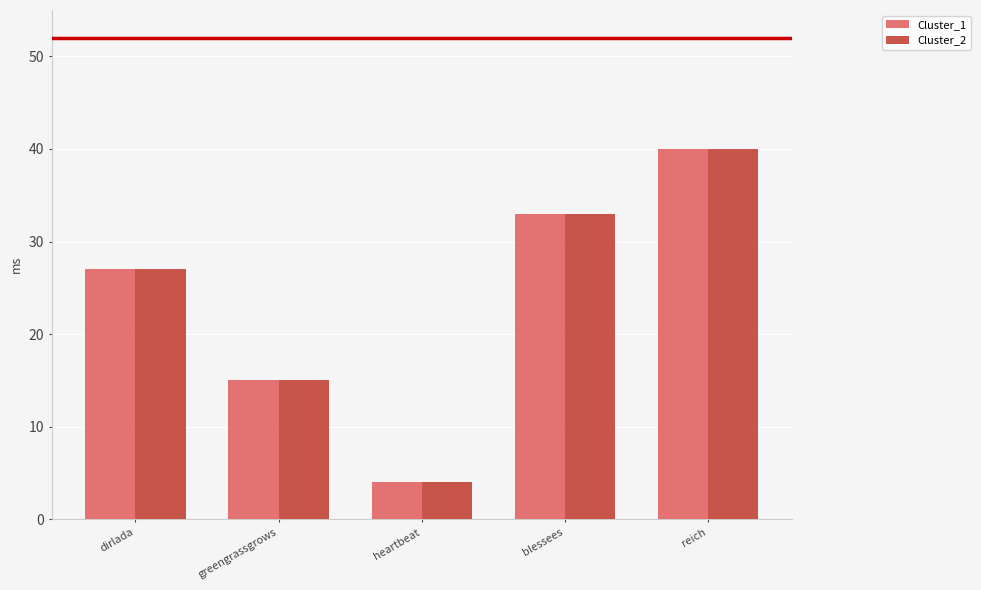

What is the label of the 4th bar from the right?

greengrassgrows